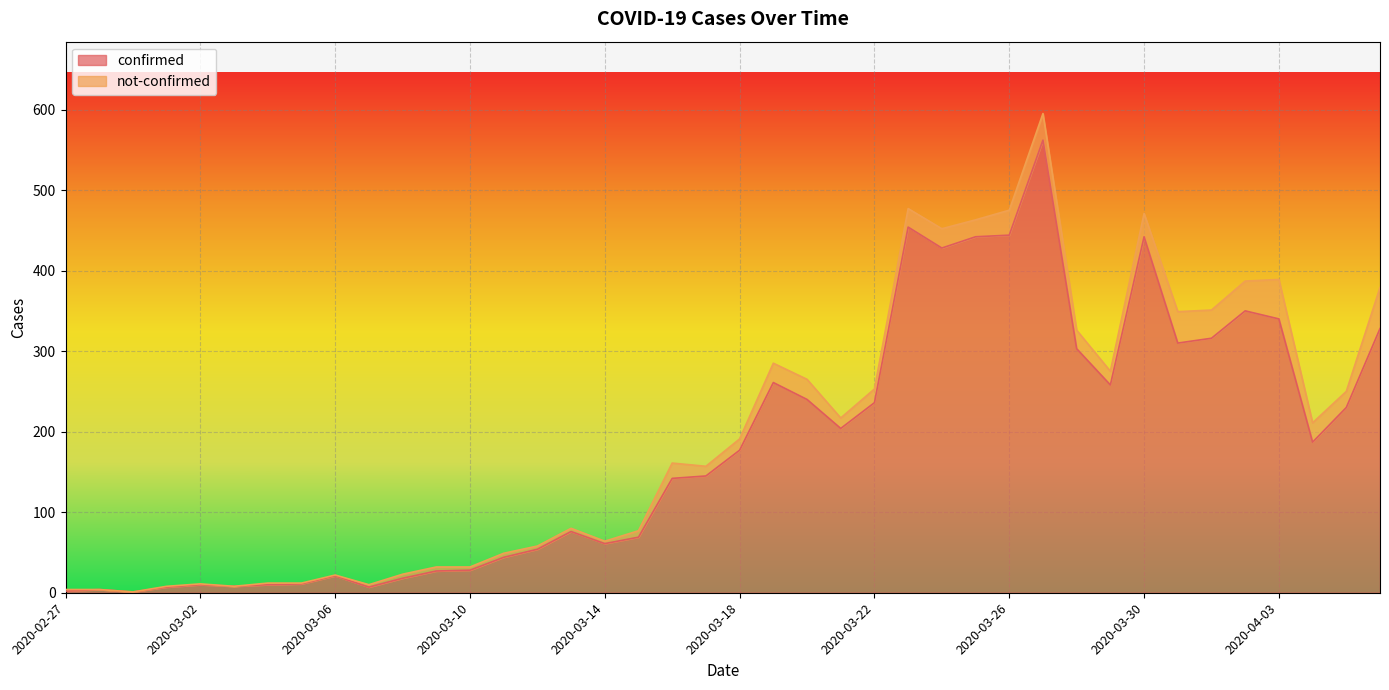

Which label corresponds to the smallest value in the chart?

2020-02-29